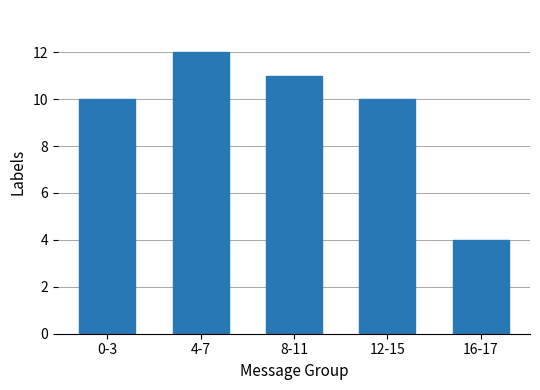

Reading left to right, what are all the values shown in this chart?

0-3=10	4-7=12	8-11=11	12-15=10	16-17=4